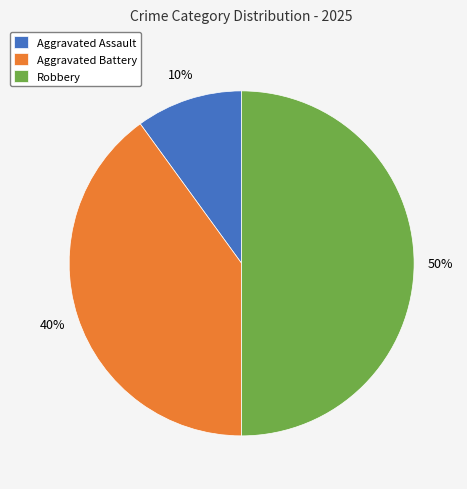

The Robbery slice represents 61% of the pie. True or false?

False